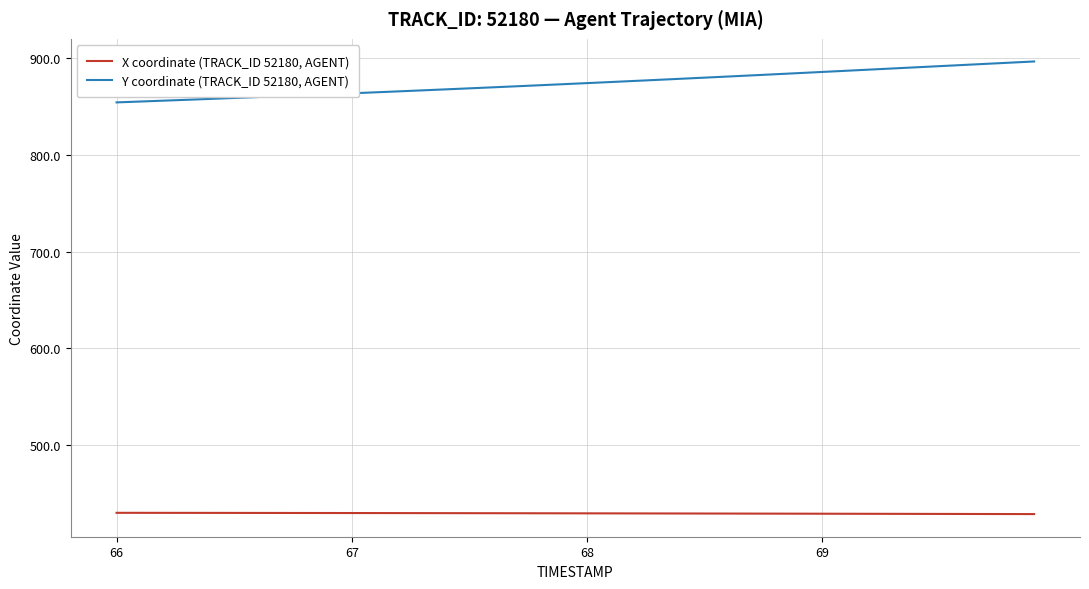

True or false: Y coordinate (TRACK_ID 52180, AGENT) and X coordinate (TRACK_ID 52180, AGENT) intersect in this chart.

False